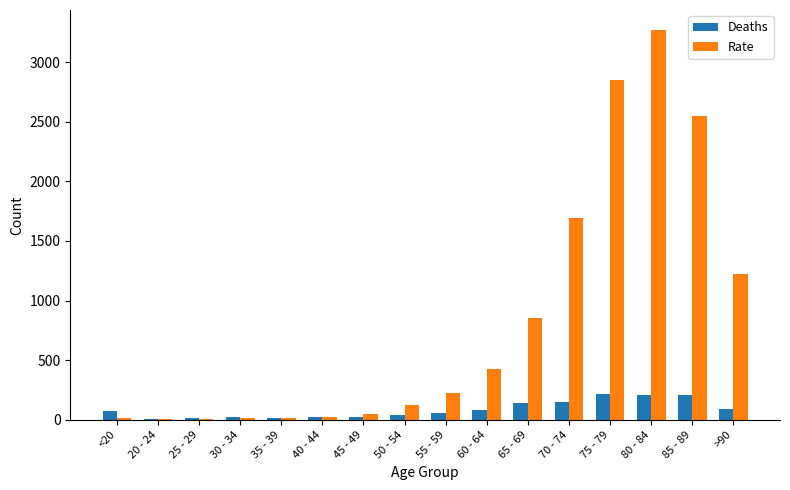

How many categories are shown in the chart?

16